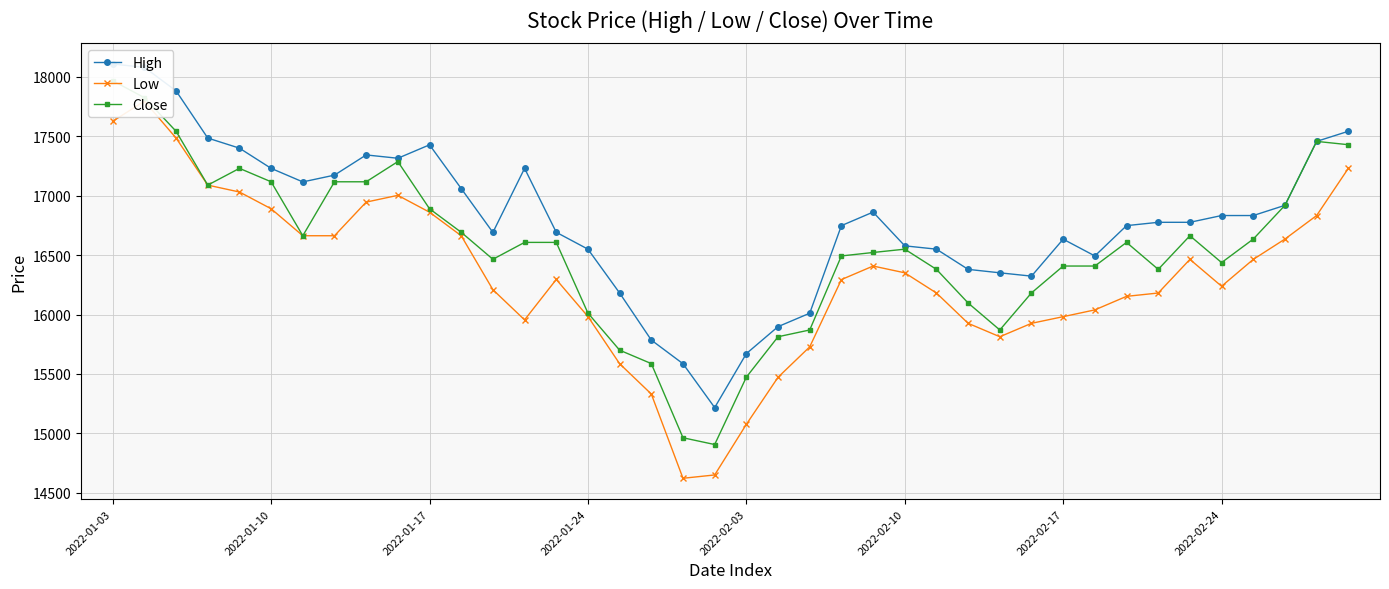

What is the minimum value for Low?

14622